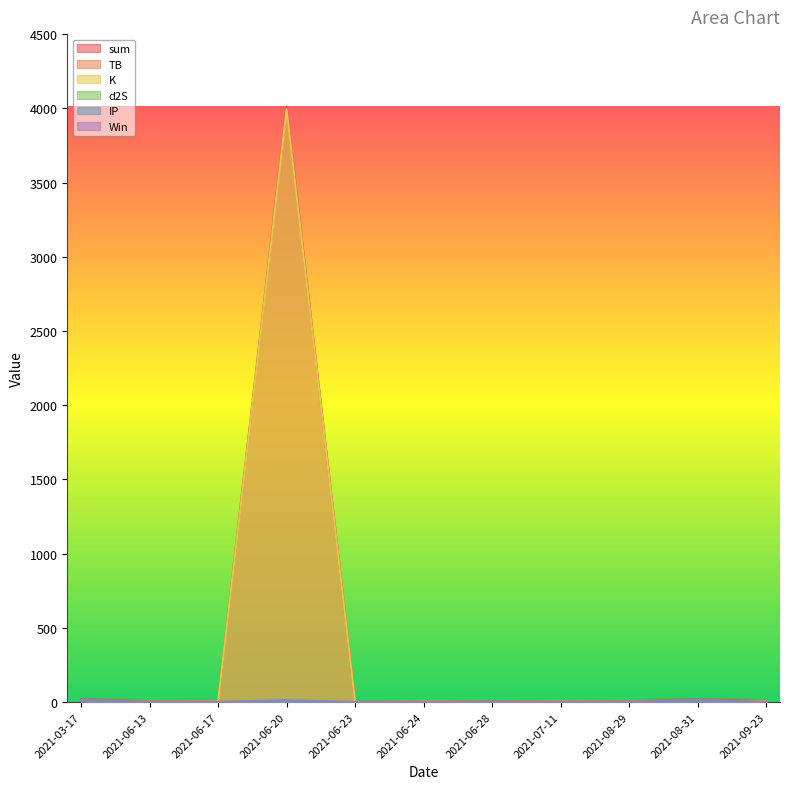

Which label corresponds to the largest value in the chart?

2021-06-20